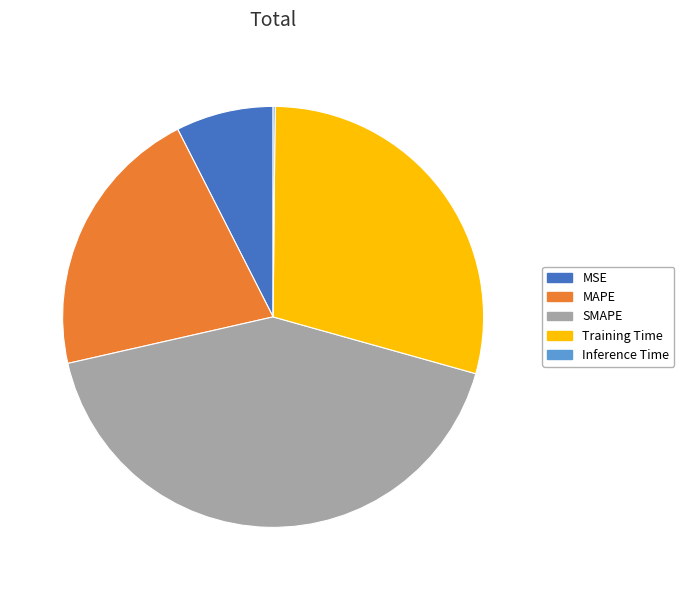

Is there any slice that represents more than half of the pie?

No